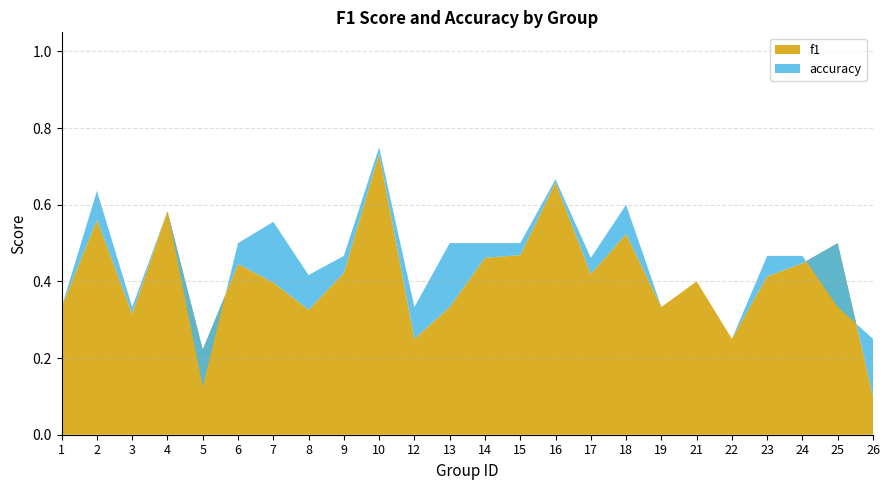

Reading left to right, extract all data points from this chart.

f1: 0.3	0.6	0.3	0.6	0.2	0.4	0.4	0.3	0.4	0.7	0.2	0.3	0.5	0.5	0.7	0.4	0.5	0.3	0.4	0.2	0.4	0.4	0.5	0.1
accuracy: 0.3	0.6	0.3	0.6	0.1	0.5	0.6	0.4	0.5	0.8	0.3	0.5	0.5	0.5	0.7	0.5	0.6	0.3	0.4	0.2	0.5	0.5	0.3	0.2